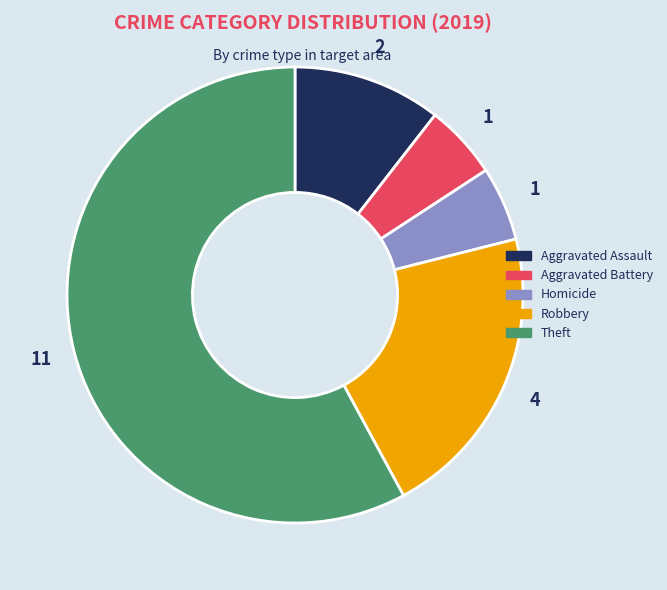

What is the ratio of the value at Aggravated Assault to the value at Theft?

0.2